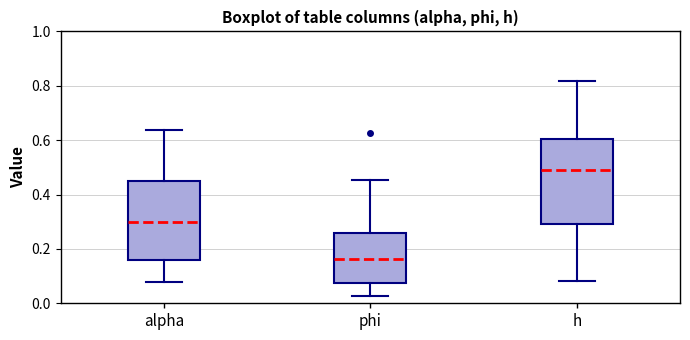

Which box has the lowest median line?

phi